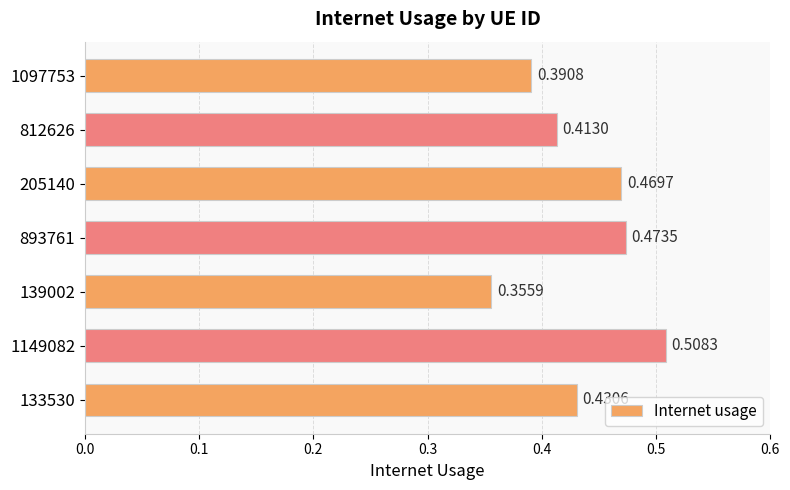

Between 812626 and 133530, which is larger?

133530